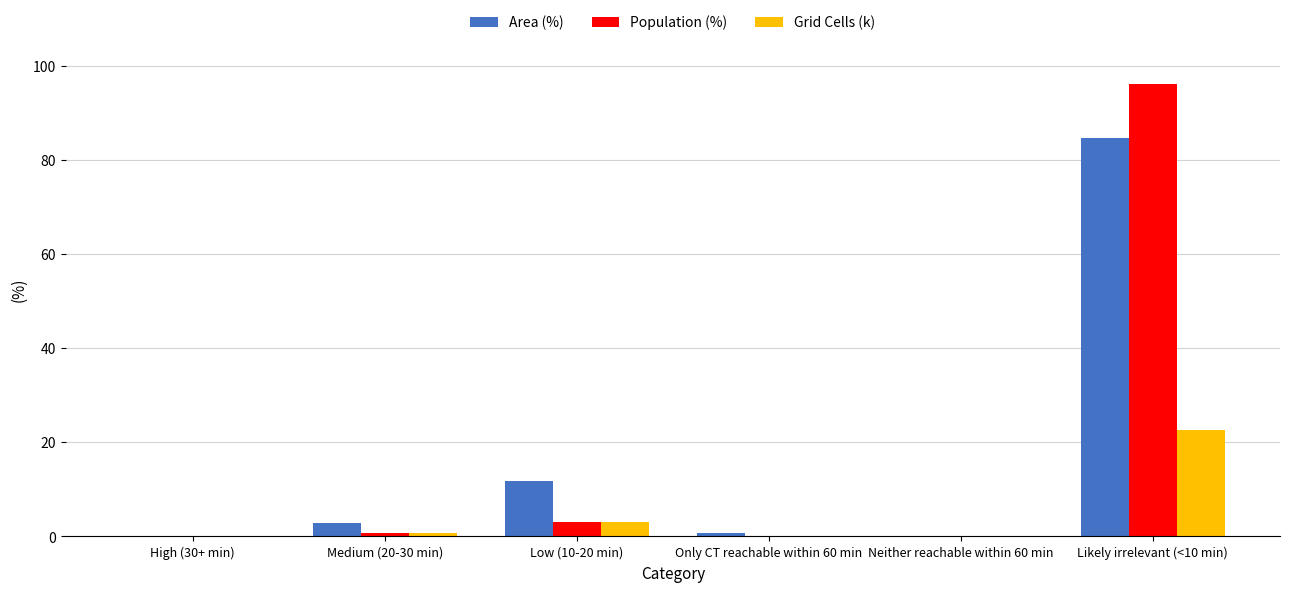

At which label is Area (%) closest to 42?

Low (10-20 min)